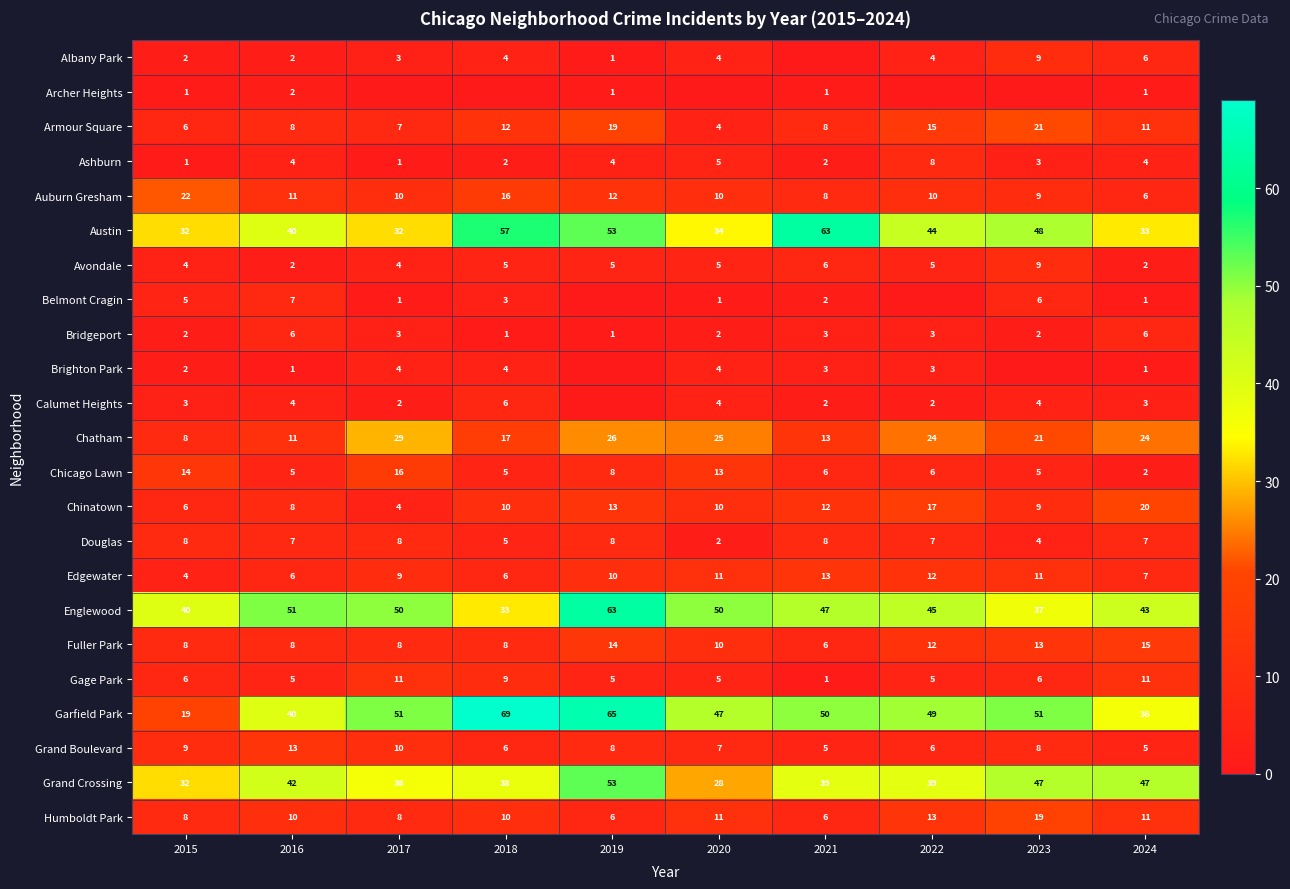

At how many categories does at least one series exceed 5?

10